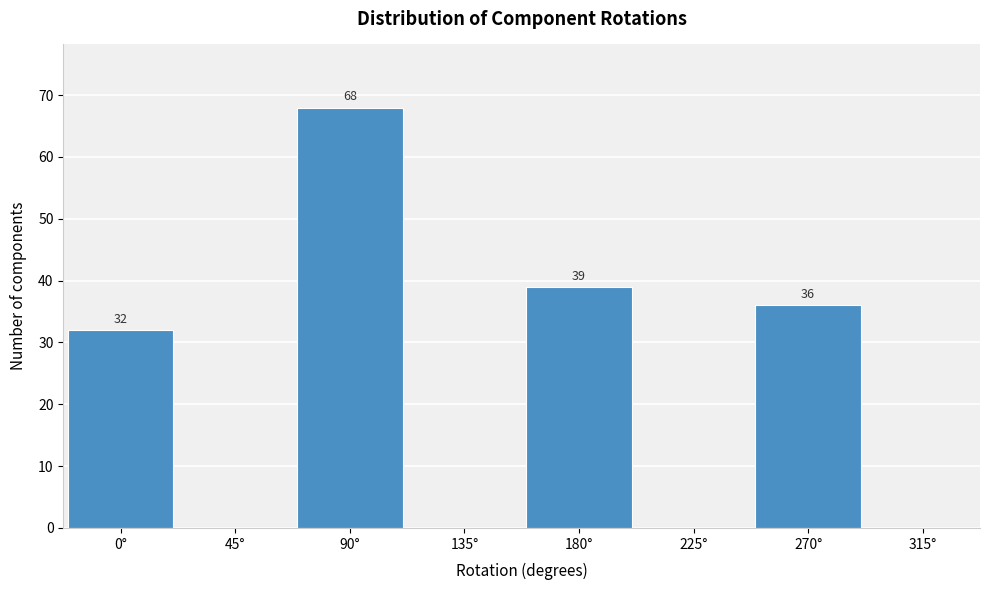

Reading left to right, list all the values displayed in this chart.

0°=32	45°=0	90°=68	135°=0	180°=39	225°=0	270°=36	315°=0